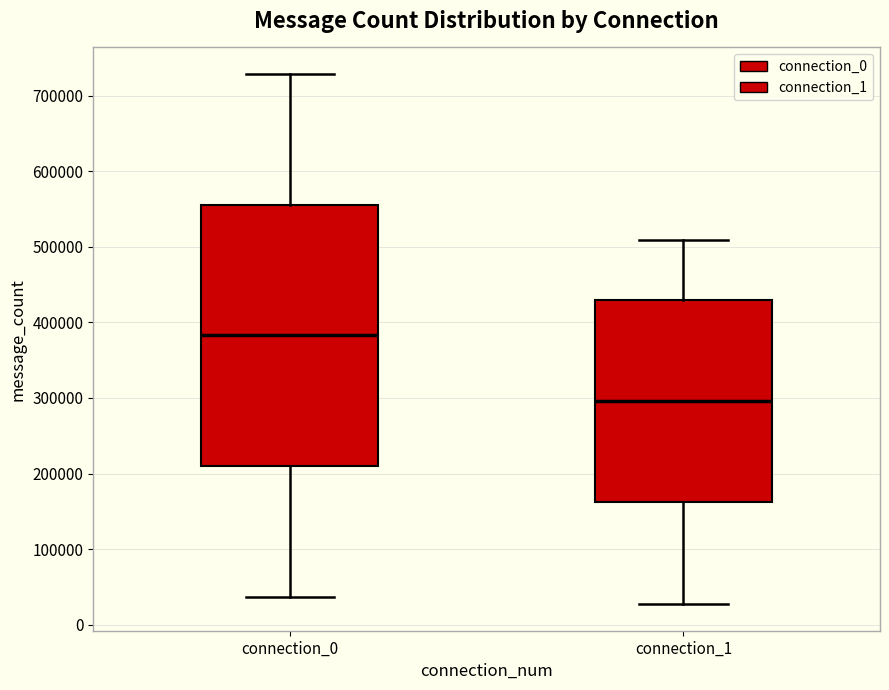

Where does the upper whisker of the box for connection_0 end on the y-axis? The values are not printed on the chart, so give them approximately, as read against the axis.

730000